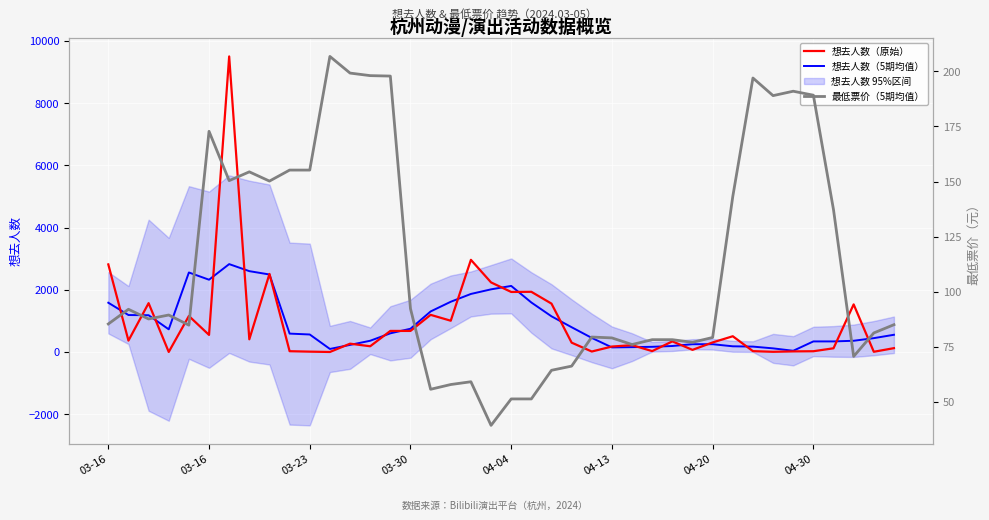

The value of 想去人数（原始） at 37 is 1530.0. True or false?

True